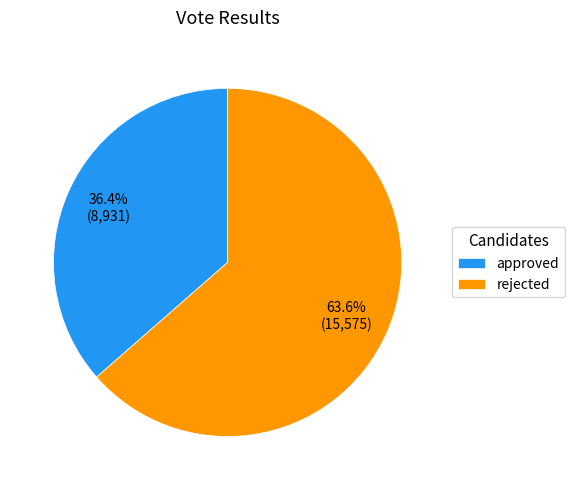

To the nearest percent, what is the combined percentage of rejected and approved?

100%